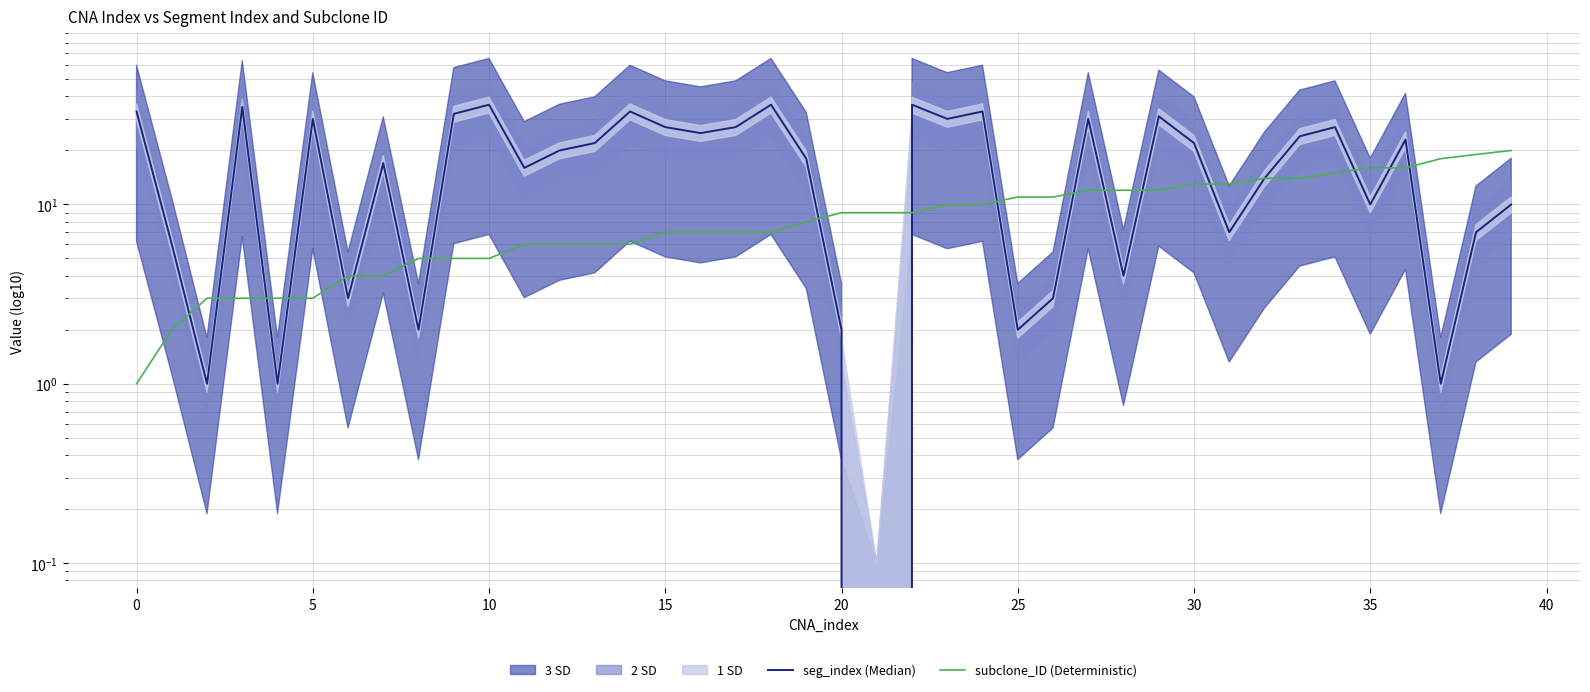

True or false: subclone_ID (Deterministic) and seg_index (Median) intersect in this chart.

True